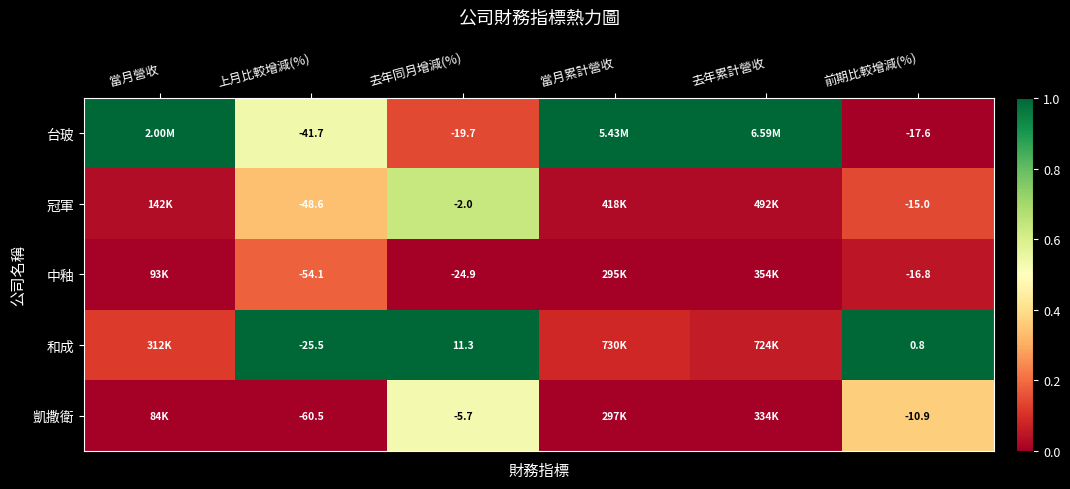

Is the value of 冠軍 at 去年同月增減(%) greater than the value of 凱撒衛 at 前期比較增減(%)?

Yes